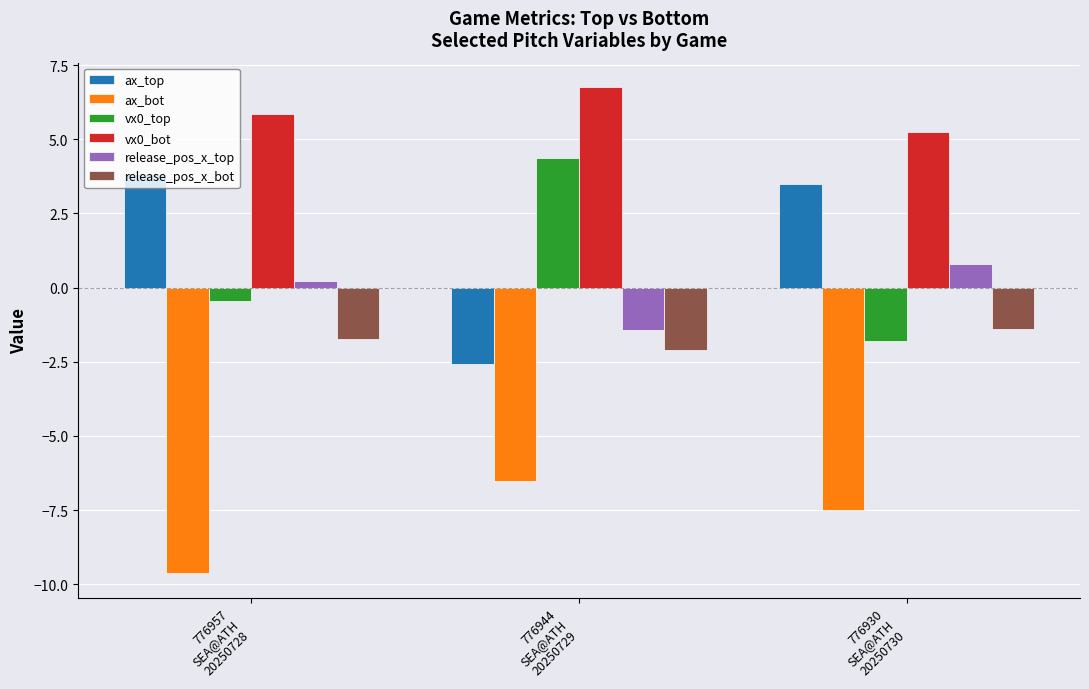

Reading left to right, extract all data points from this chart.

ax_top: 776957
SEA@ATH
20250728=3.8	776944
SEA@ATH
20250729=-2.6	776930
SEA@ATH
20250730=3.5
ax_bot: 776957
SEA@ATH
20250728=-9.6	776944
SEA@ATH
20250729=-6.5	776930
SEA@ATH
20250730=-7.5
vx0_top: 776957
SEA@ATH
20250728=-0.4	776944
SEA@ATH
20250729=4.4	776930
SEA@ATH
20250730=-1.8
vx0_bot: 776957
SEA@ATH
20250728=5.9	776944
SEA@ATH
20250729=6.8	776930
SEA@ATH
20250730=5.3
release_pos_x_top: 776957
SEA@ATH
20250728=0.2	776944
SEA@ATH
20250729=-1.4	776930
SEA@ATH
20250730=0.8
release_pos_x_bot: 776957
SEA@ATH
20250728=-1.7	776944
SEA@ATH
20250729=-2.1	776930
SEA@ATH
20250730=-1.4